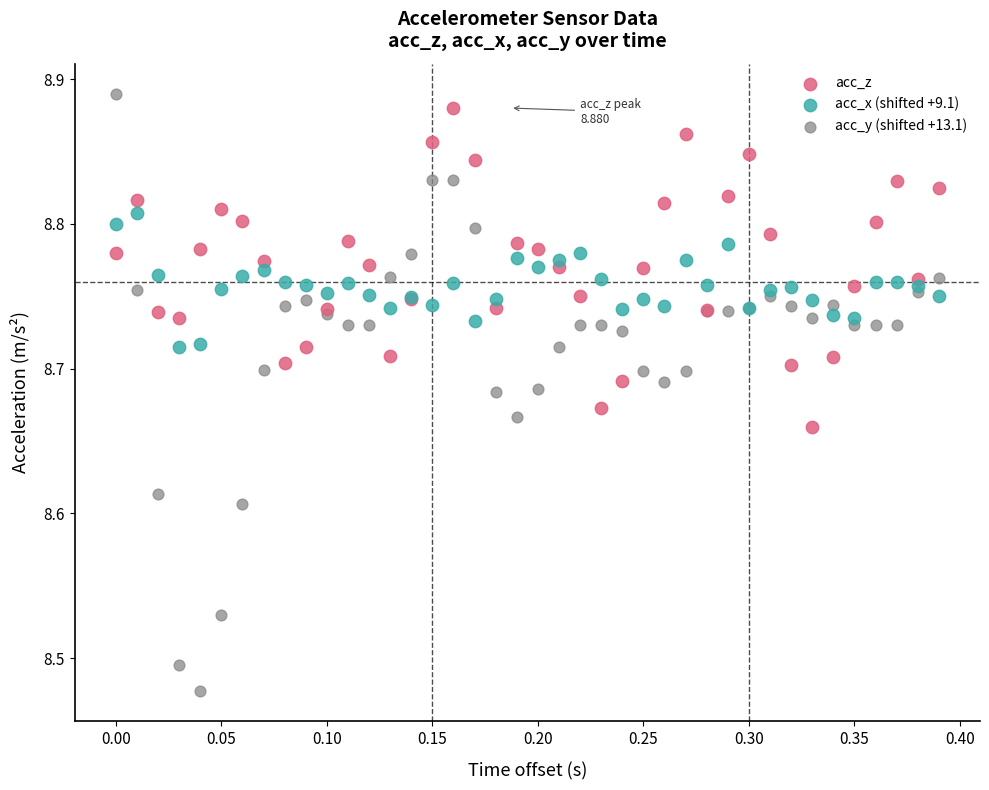

Which series contains the lowest Y value?

acc_y (shifted +13.1)